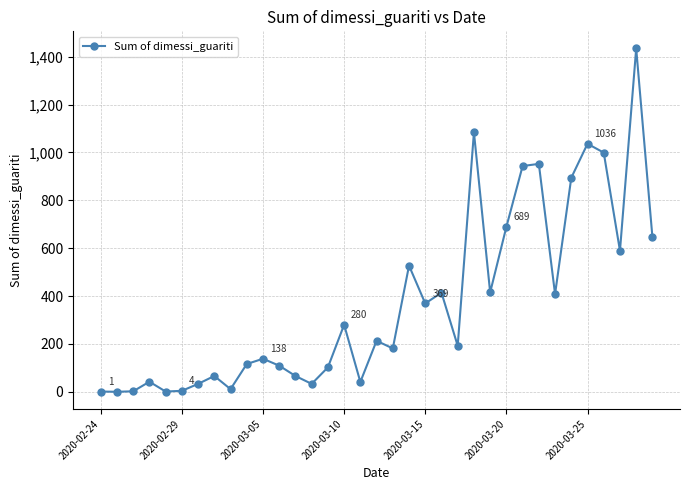

How many points are lower than both their immediate neighbors (excluding endpoints)?

11